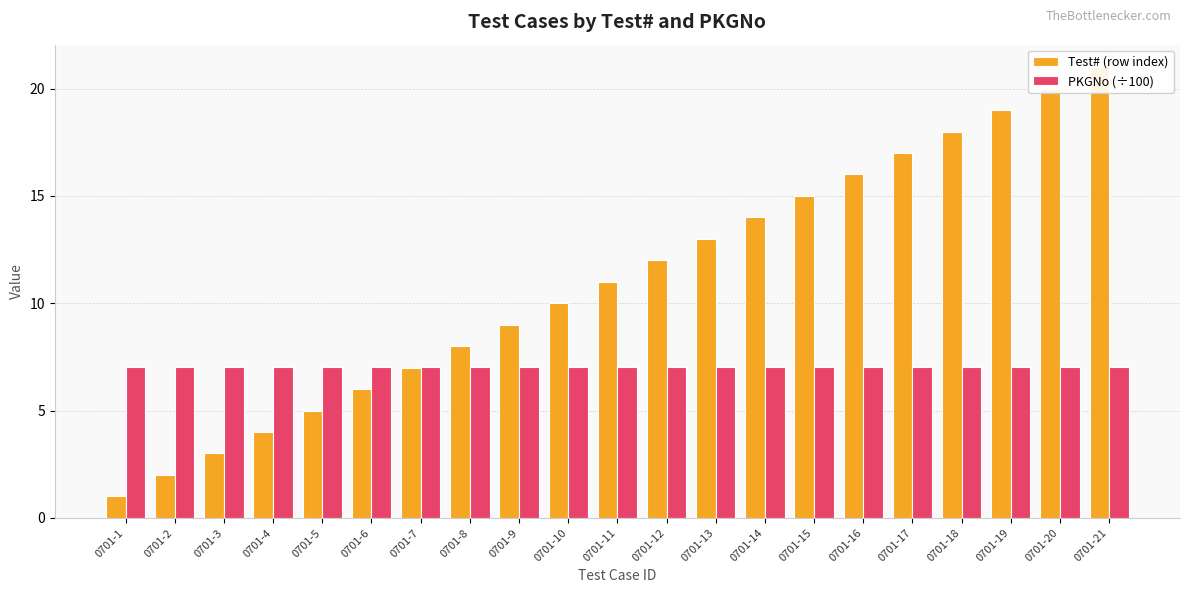

Read the Test# (row index) value at 0701-18.

18.0